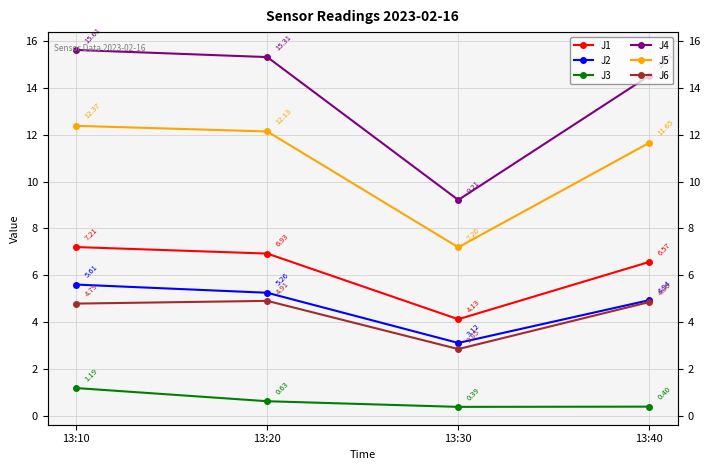

True or false: J6 has a value of 4.9 at 13:40.

True